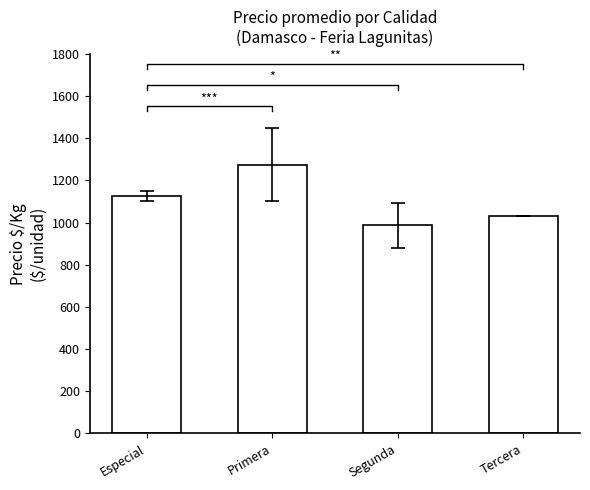

What is the maximum value shown in the chart?

1275.5